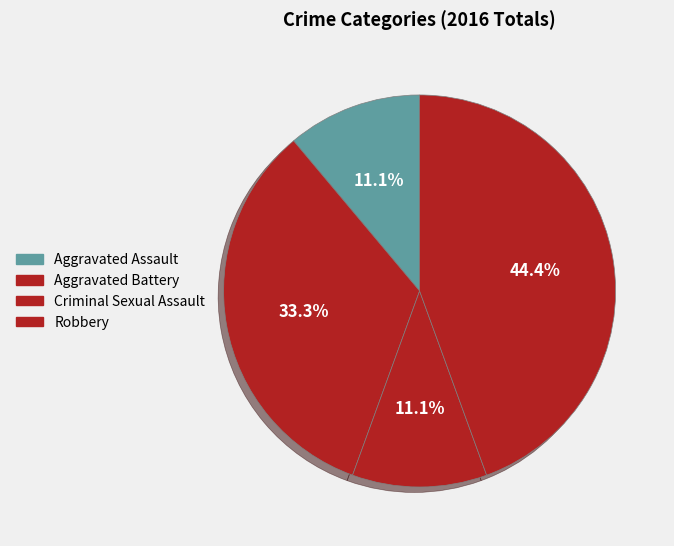

Is Aggravated Battery the majority of the pie?

No